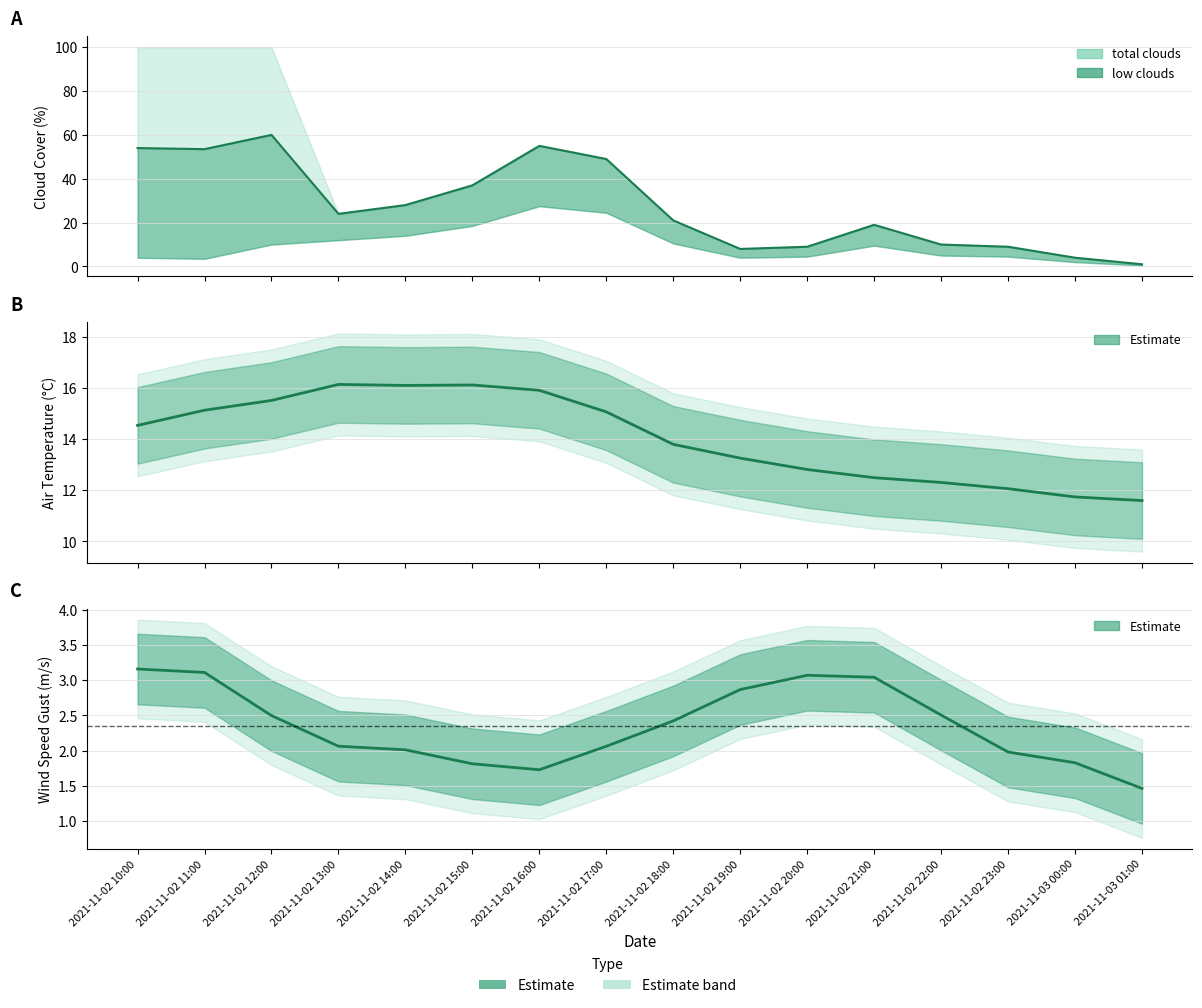

What is the sum of all temp_air values?

224.6